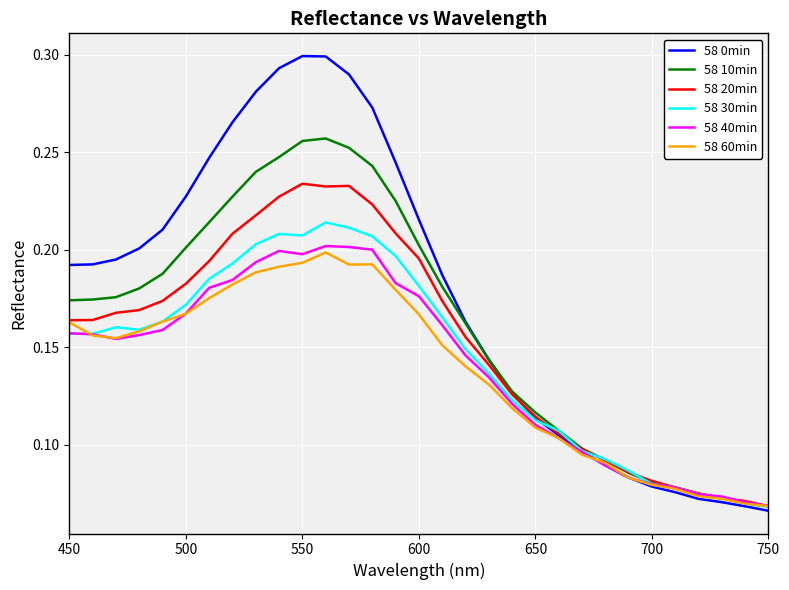

Which series has the widest spread of values?

58 0min